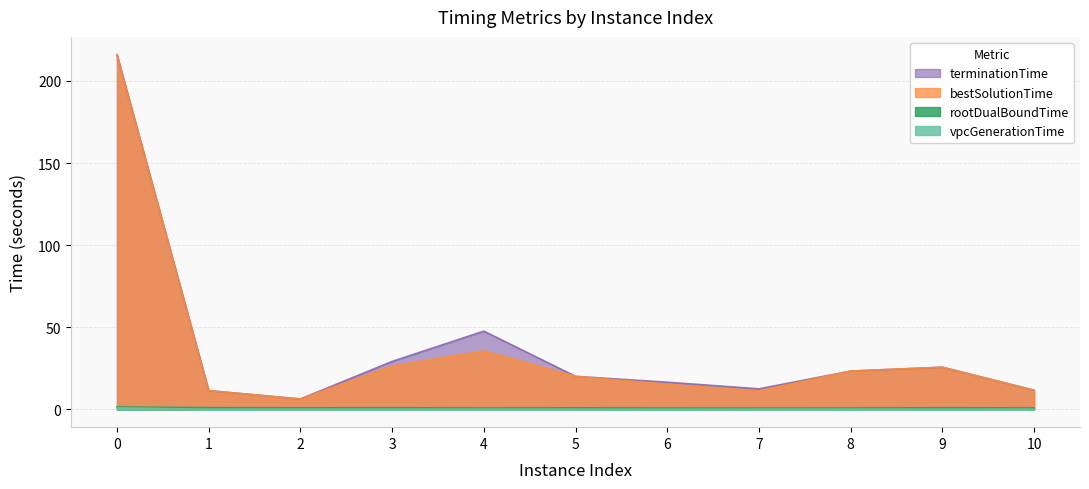

Which series has the largest total across all categories?

terminationTime